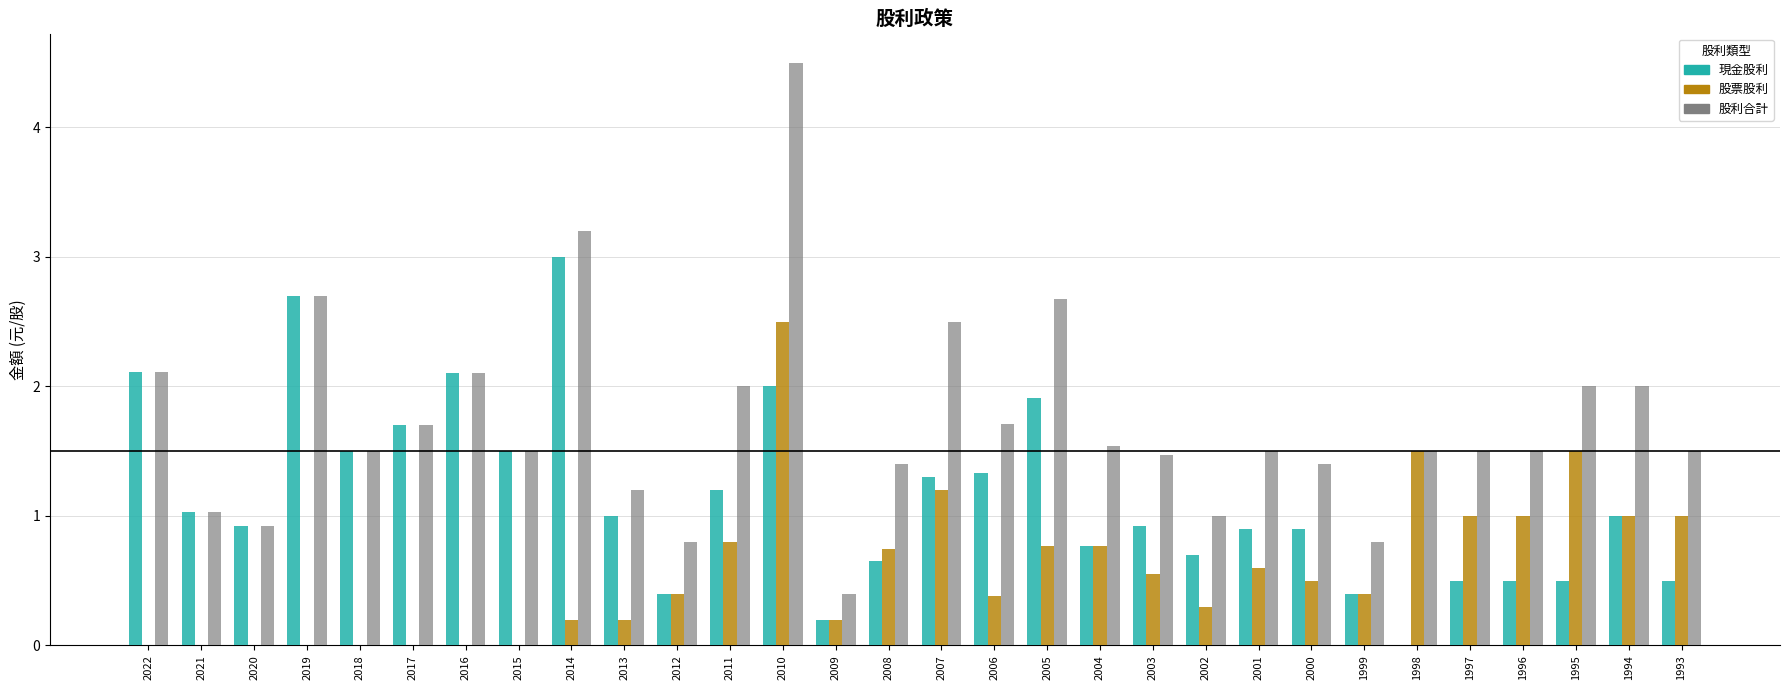

Where does the 現金股利 series first go above 1?

2022